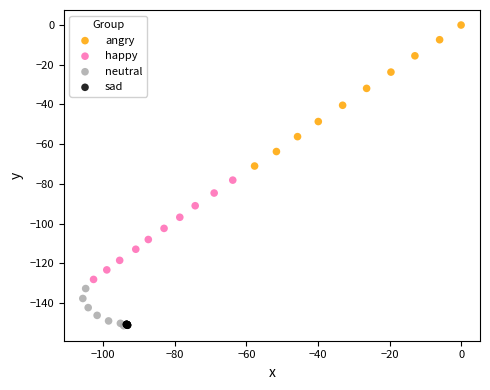

Which series reaches the maximum Y coordinate?

angry